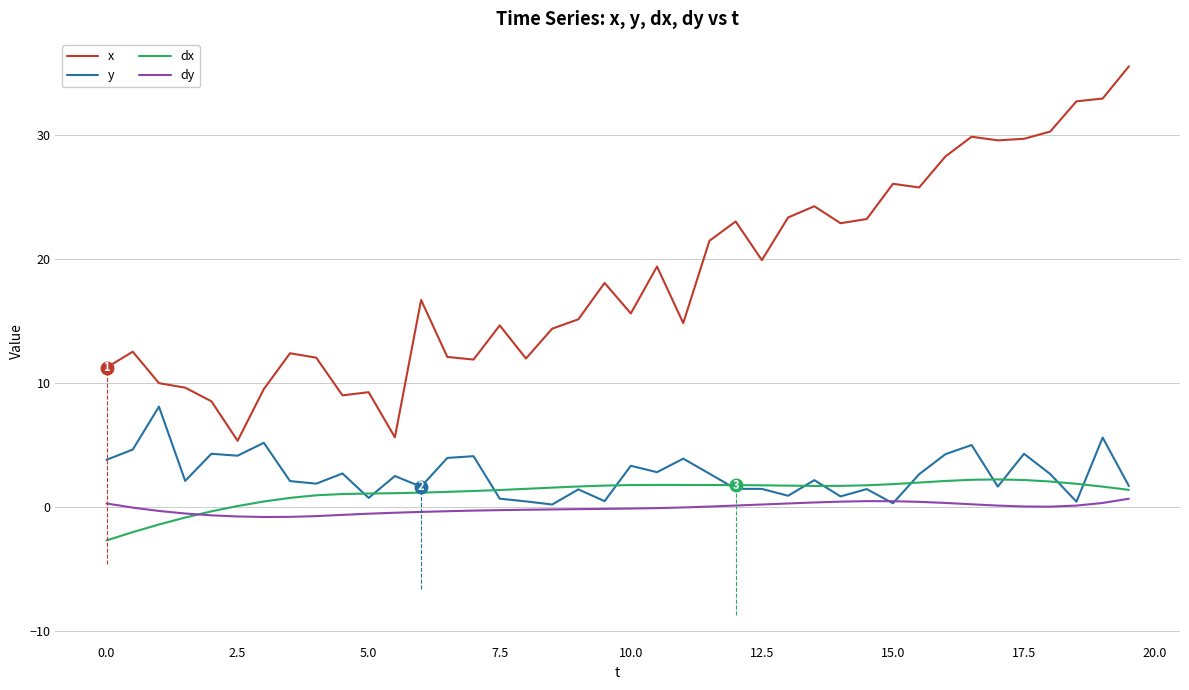

What is the lowest value of the x series?

5.3